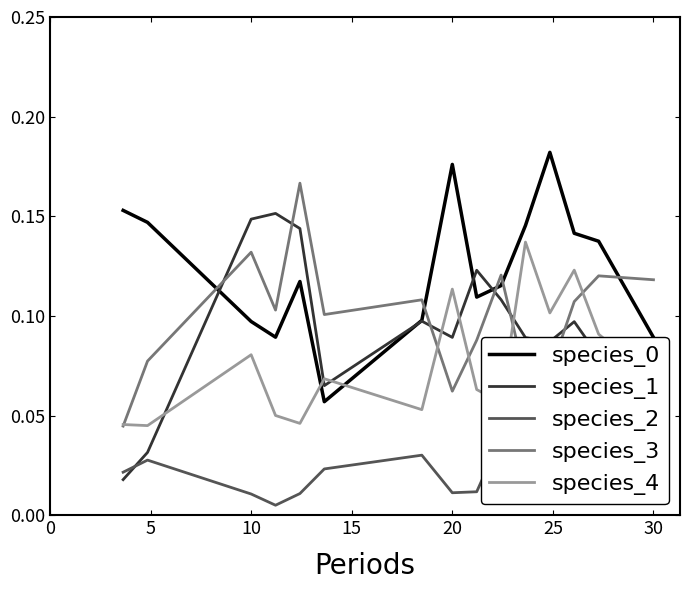

How many intersections are there between species_3 and species_1?

6